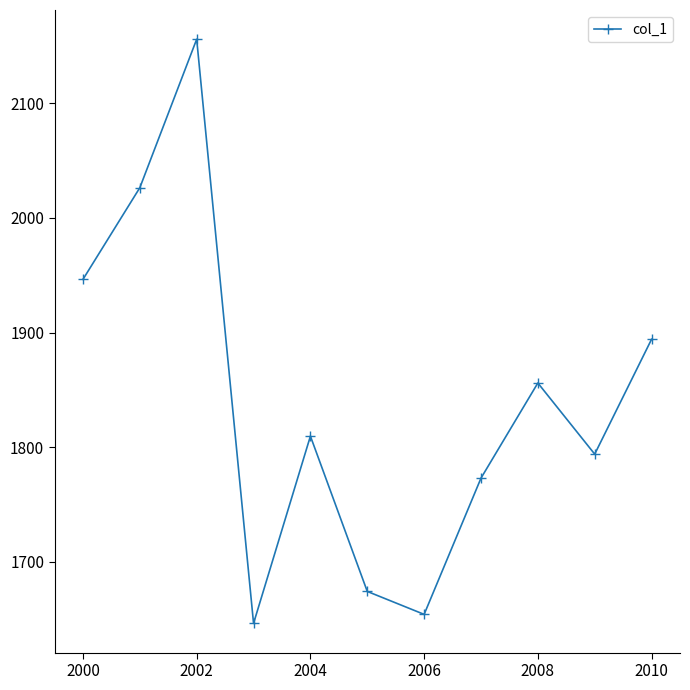

How many interior local peaks (higher than both neighbors) does the data have?

3